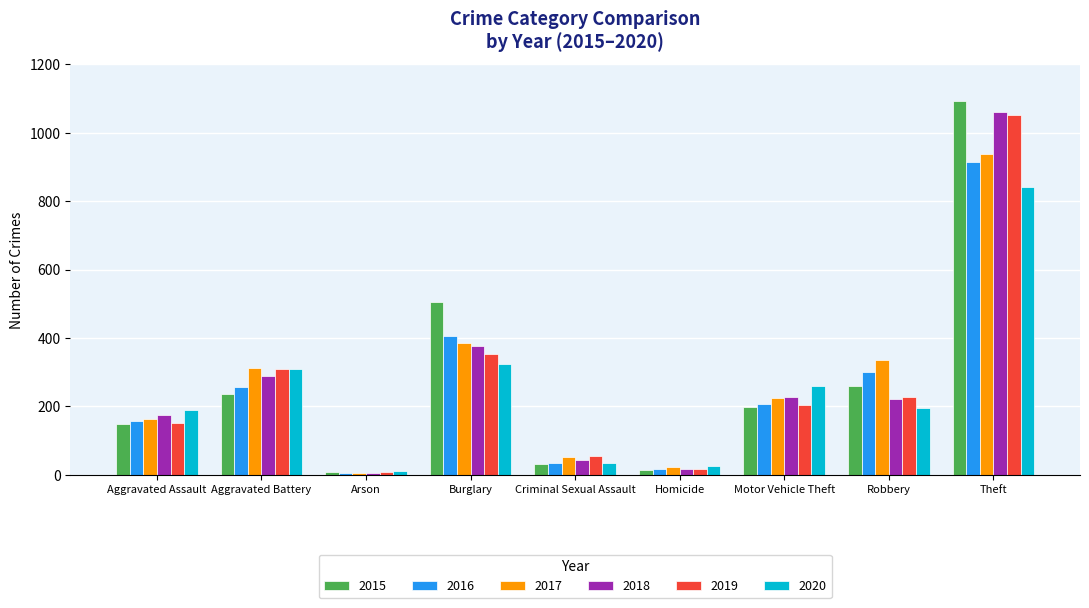

What is the average value of the 2018 series?

269